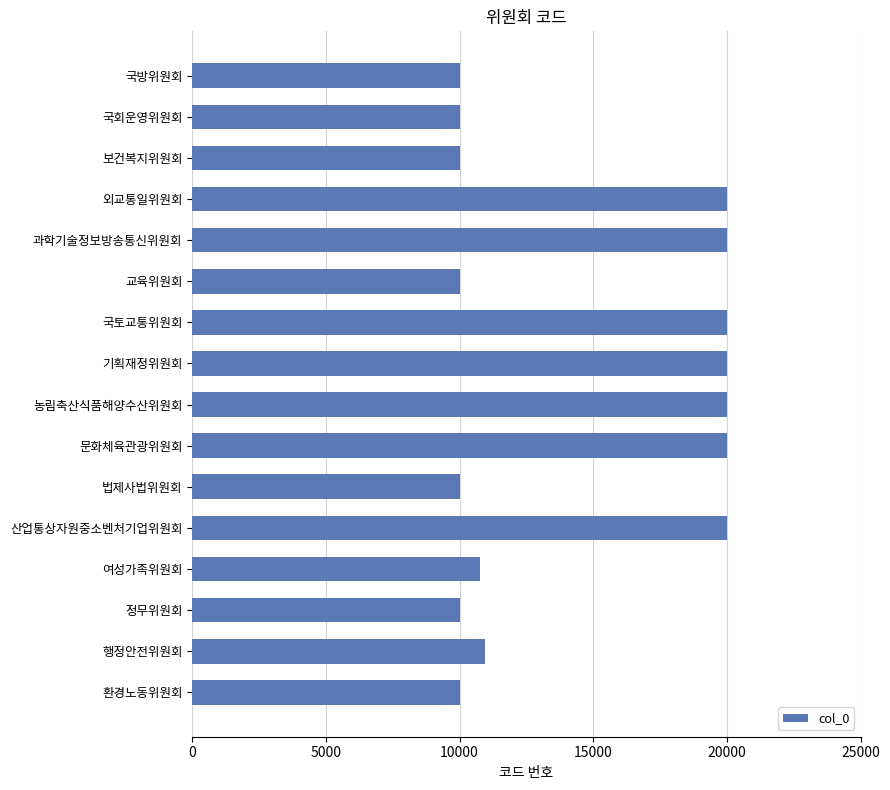

The value at 여성가족위원회 is 10749. True or false?

True